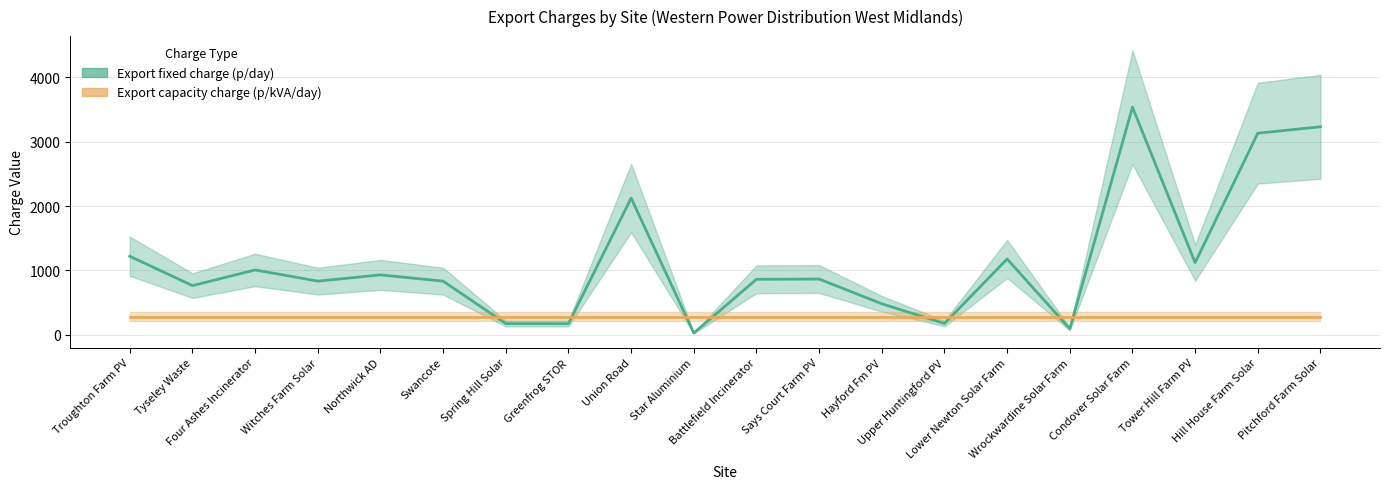

Rank the series by their average value, from lowest to highest.

Export capacity charge (p/kVA/day) ×scaled, Export fixed charge (p/day)